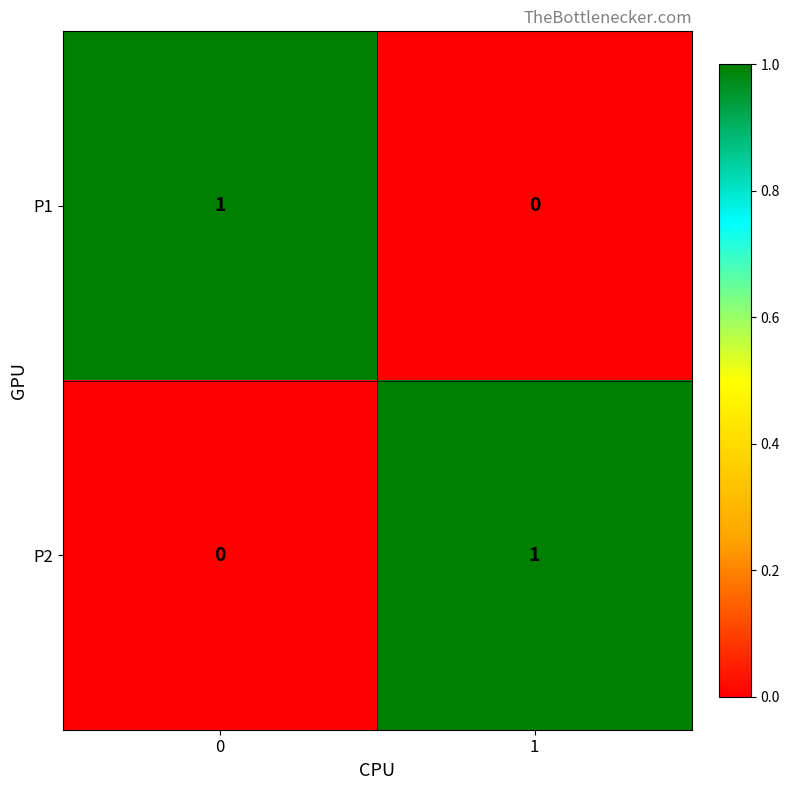

The value of P1 at 1 is 0. True or false?

True